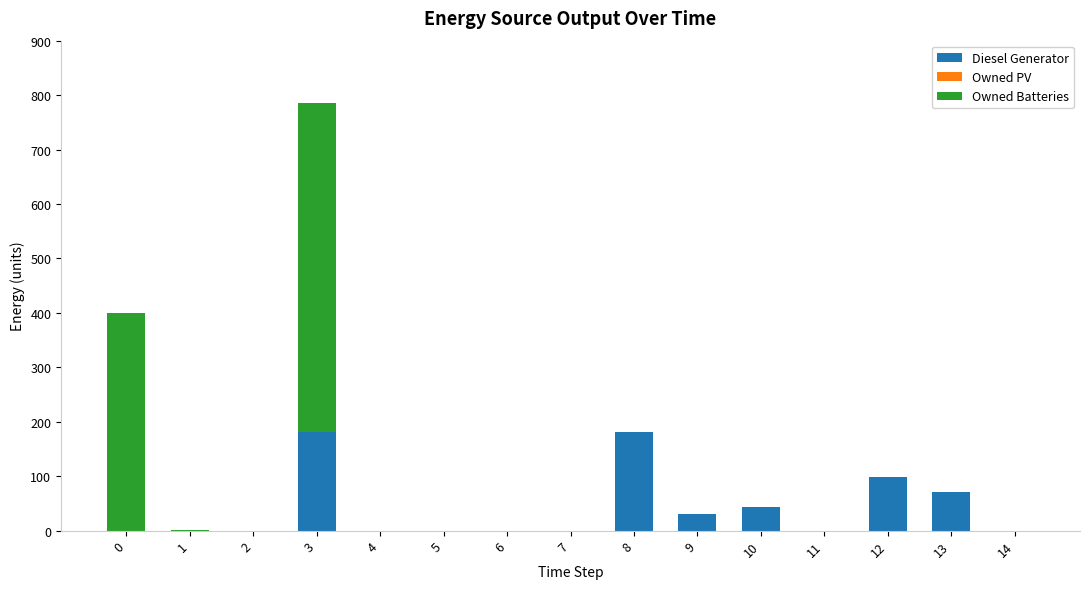

At which category is the sum across all series the highest?

3